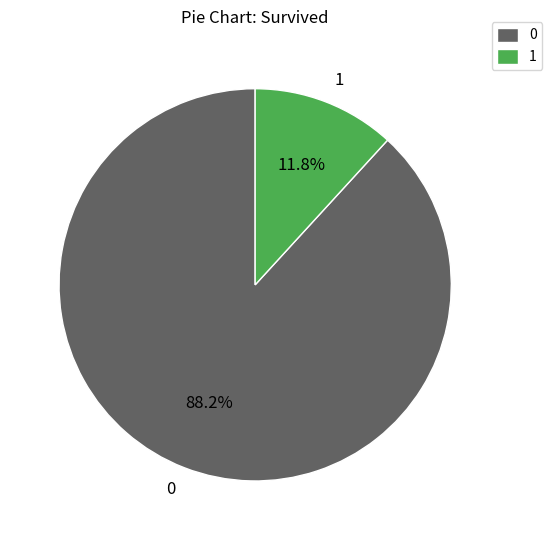

Approximately how many times larger is the value at 0 compared to 1?

7.5